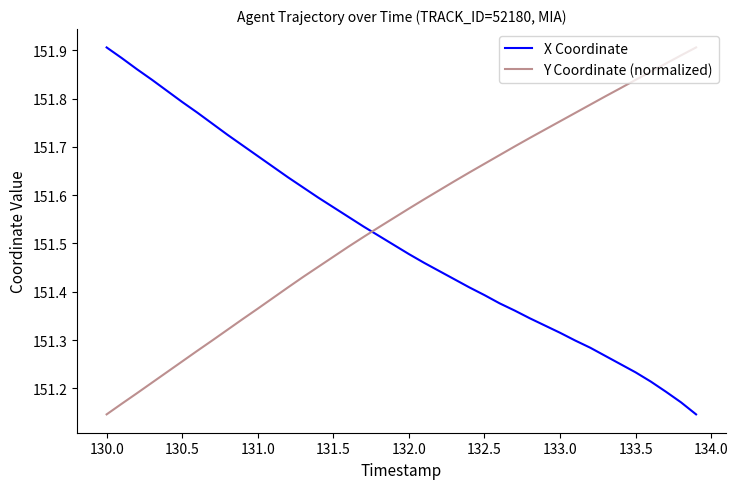

Which series has the largest total across all categories?

Y Coordinate (normalized)